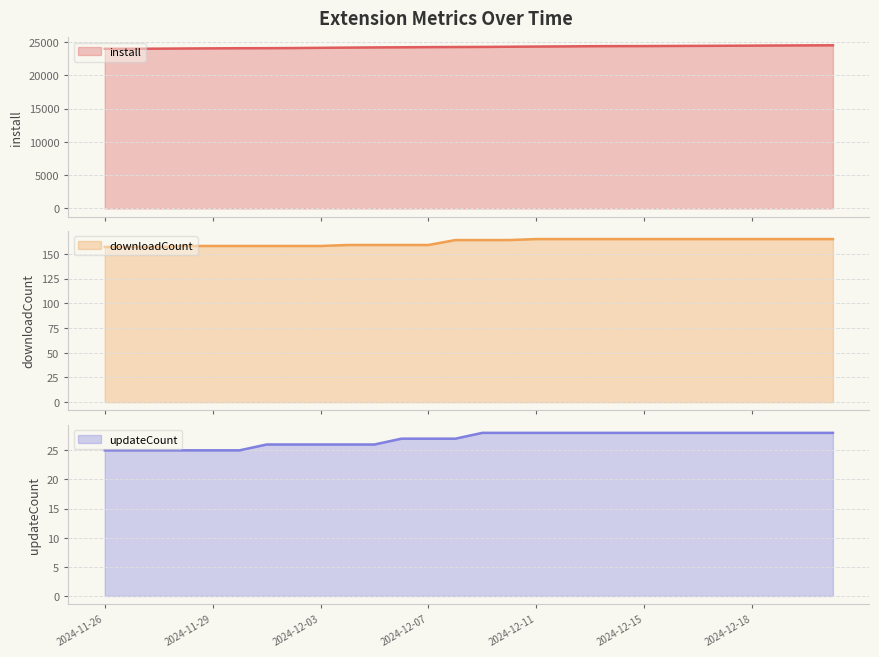

At which label is updateCount closest to 26?

2024-12-01